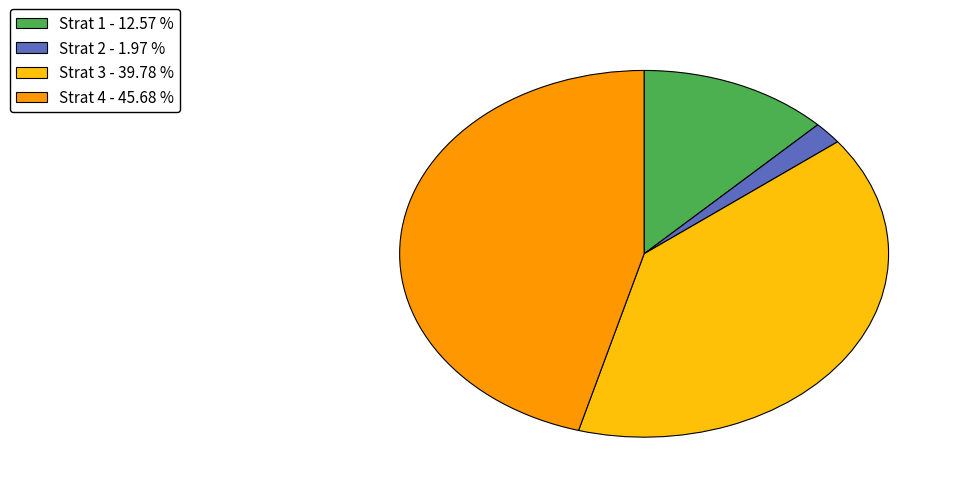

Does Strat 1 represent more than half of the total?

No